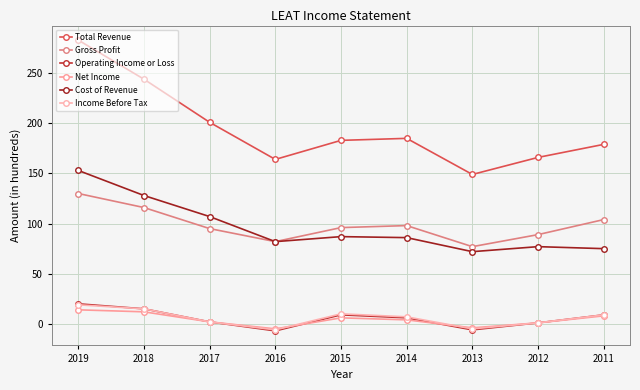

Count the number of categories in the chart.

9